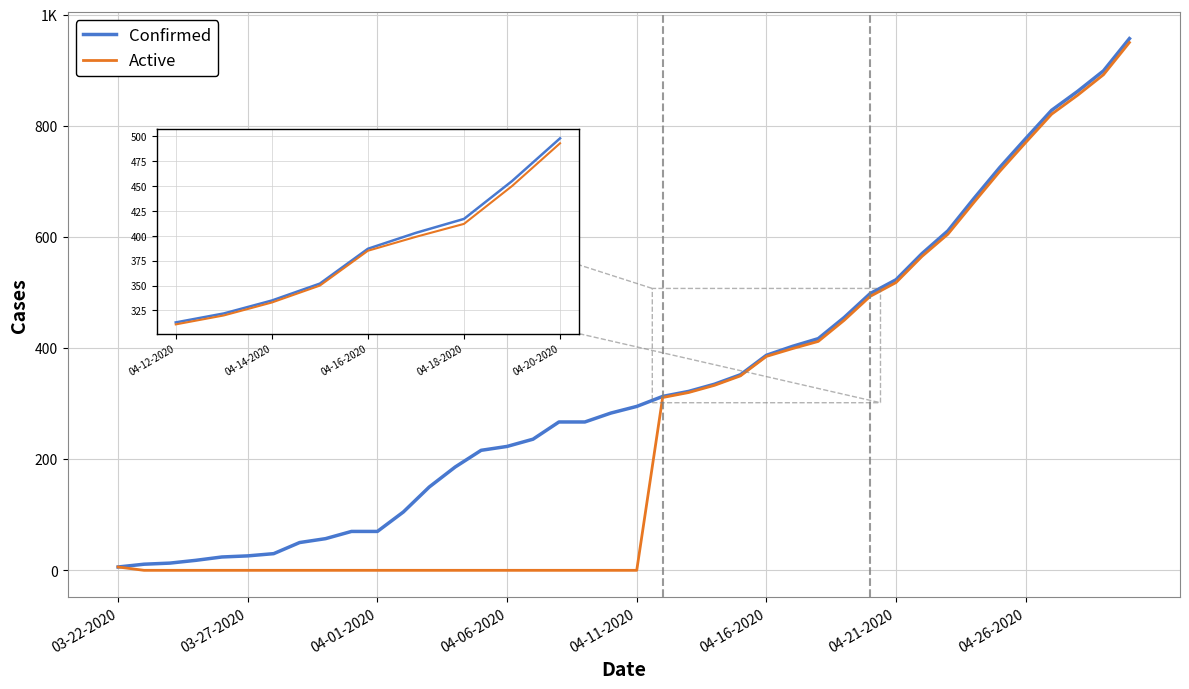

Does the chart have visible grid lines?

Yes